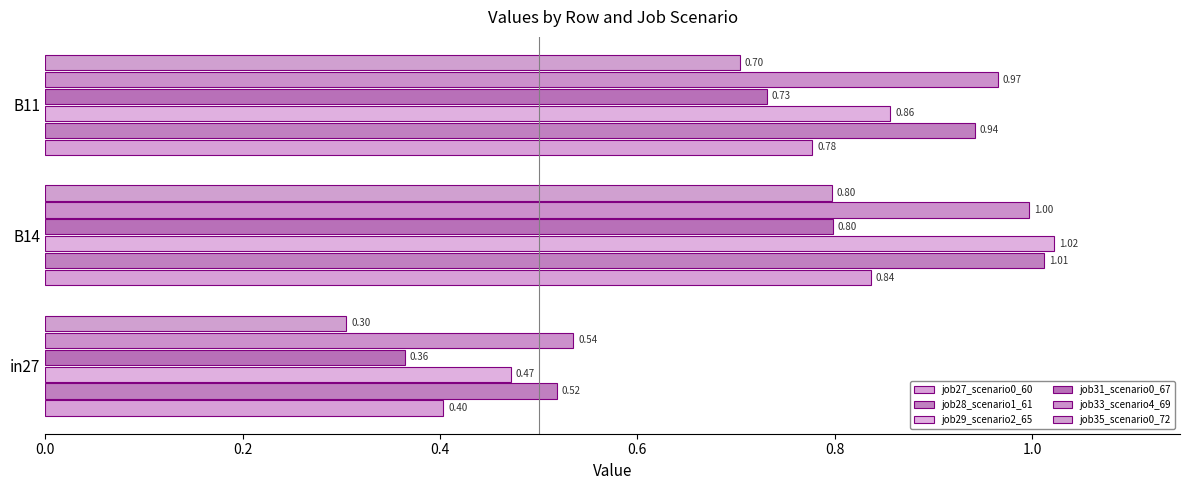

What is the difference between the maximum and minimum values in the job27_scenario0_60 series?

0.4